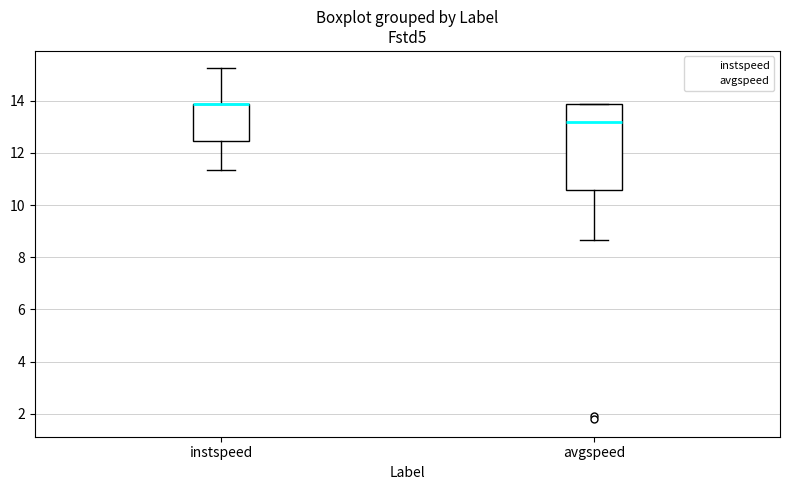

Reading left to right, read every box against the y-axis: the position of its median line, the range the box covers, and the ends of its whiskers. The values are not printed on the chart, so give them approximately, as read against the axis.

instspeed: median 13.8 (drawn on the box's upper edge), box 12.4 to 13.8, whiskers 11.4 to 15.2
avgspeed: median 13.2, box 10.6 to 13.8, whiskers 8.6 to 13.8